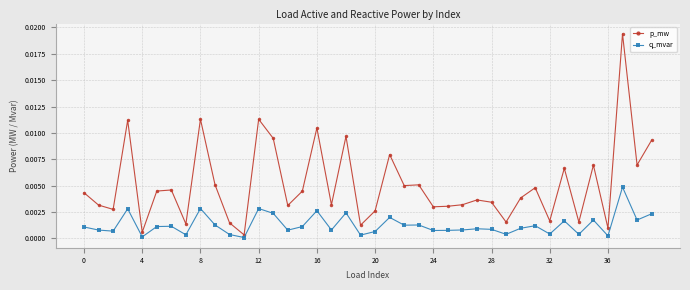

Which series has the largest range (max minus min)?

p_mw